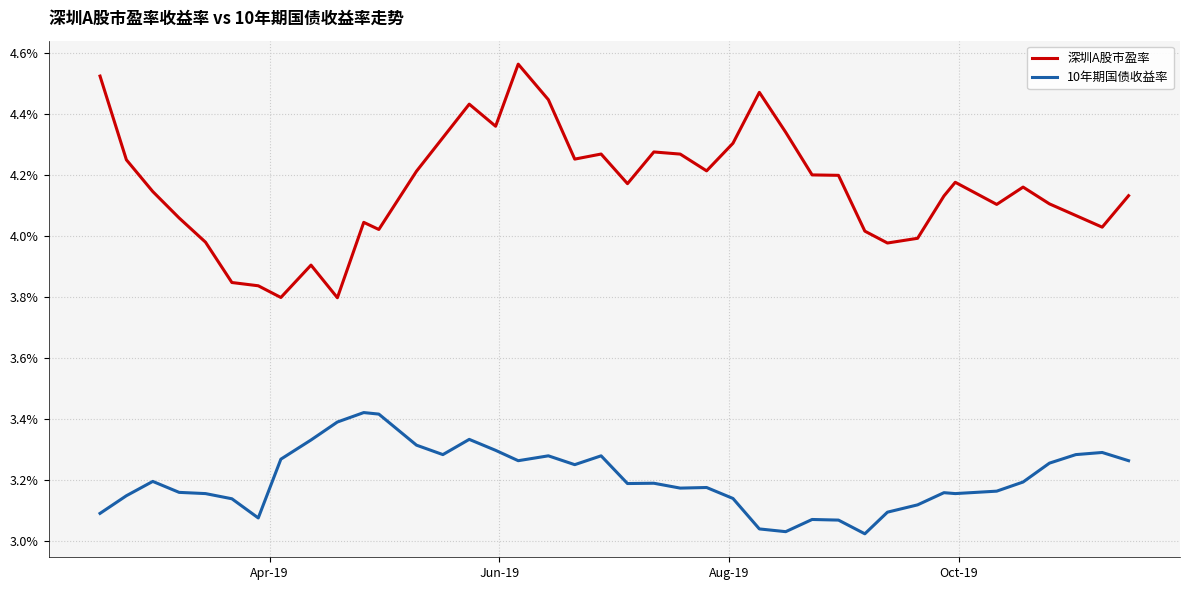

Which series has the widest spread of values?

深圳A股市盈率